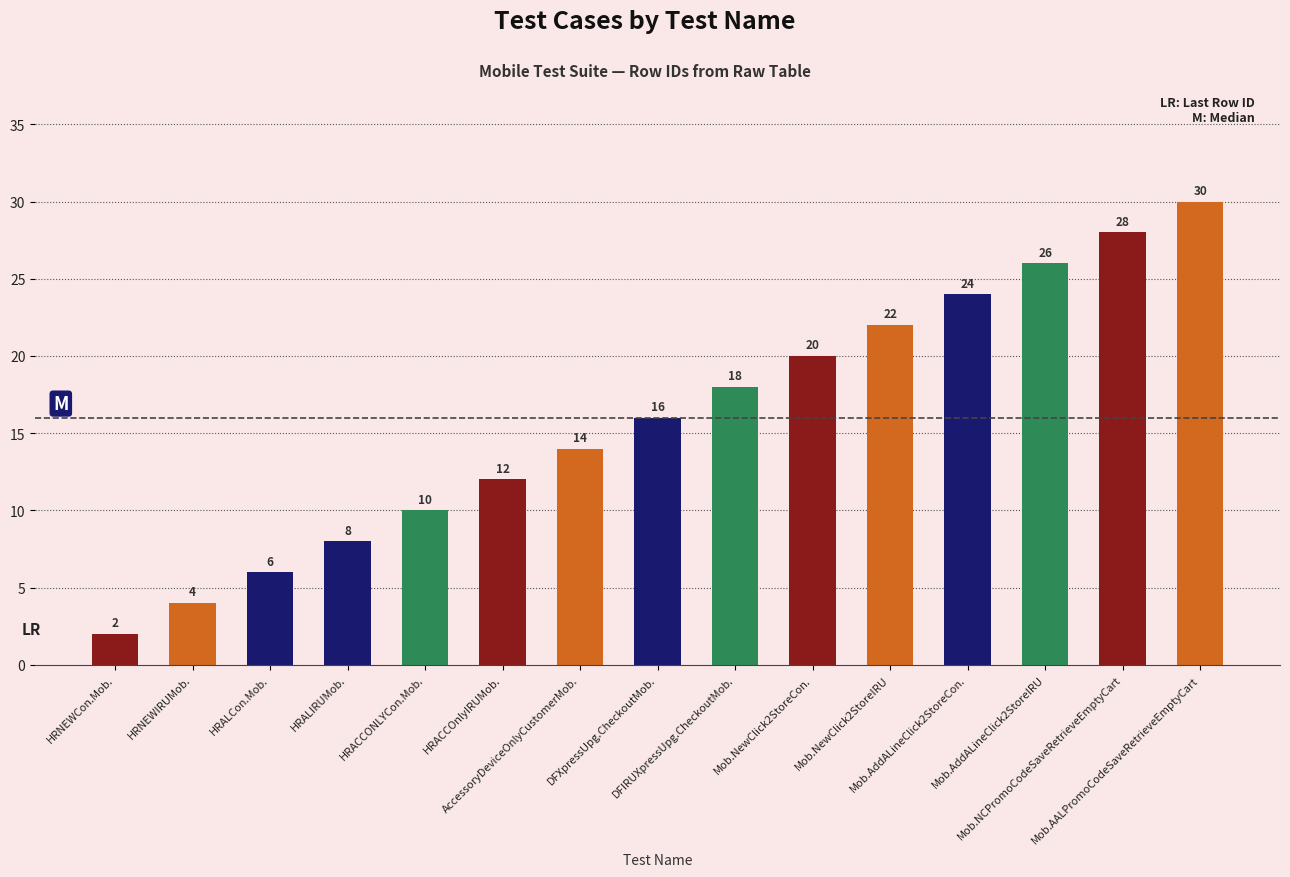

What is the change in value from HRALCon.Mob. to HRACCONLYCon.Mob.?

+4